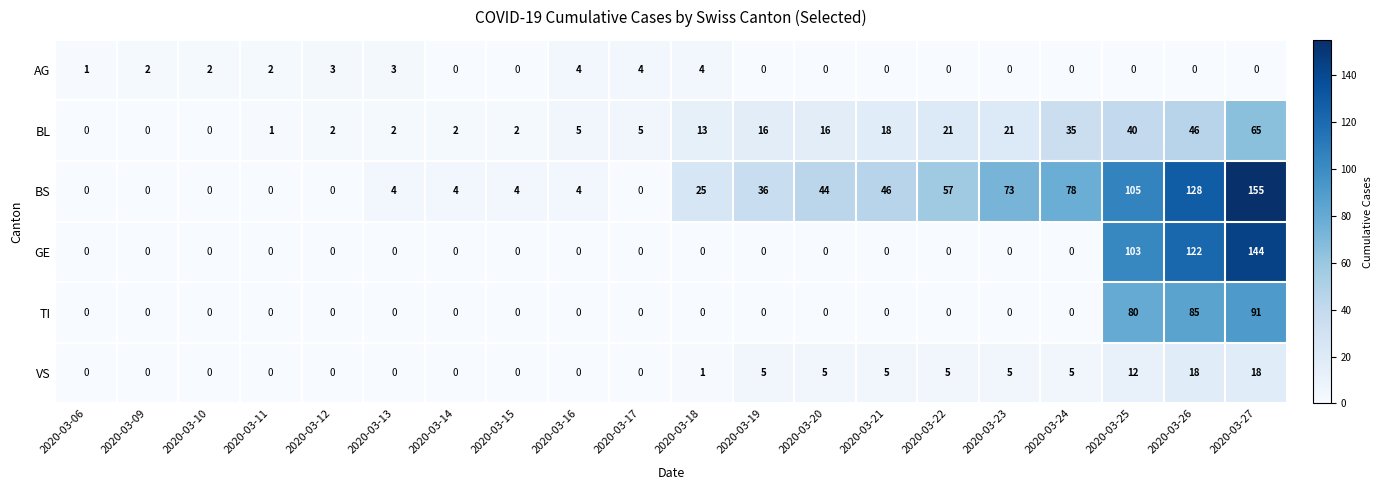

Which series has the largest total across all categories?

BS